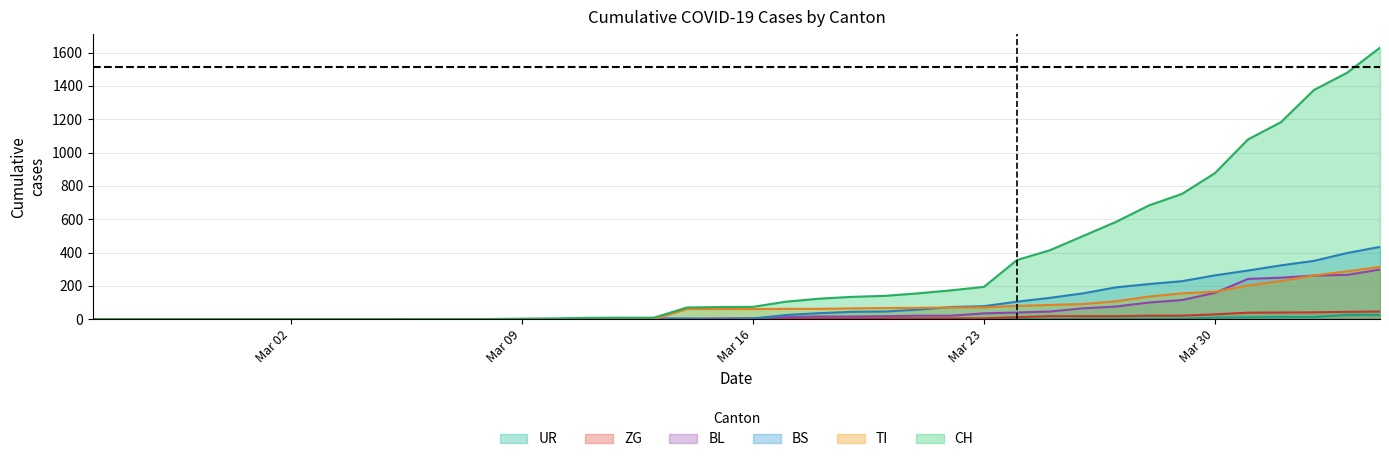

Which series has the widest spread of values?

CH